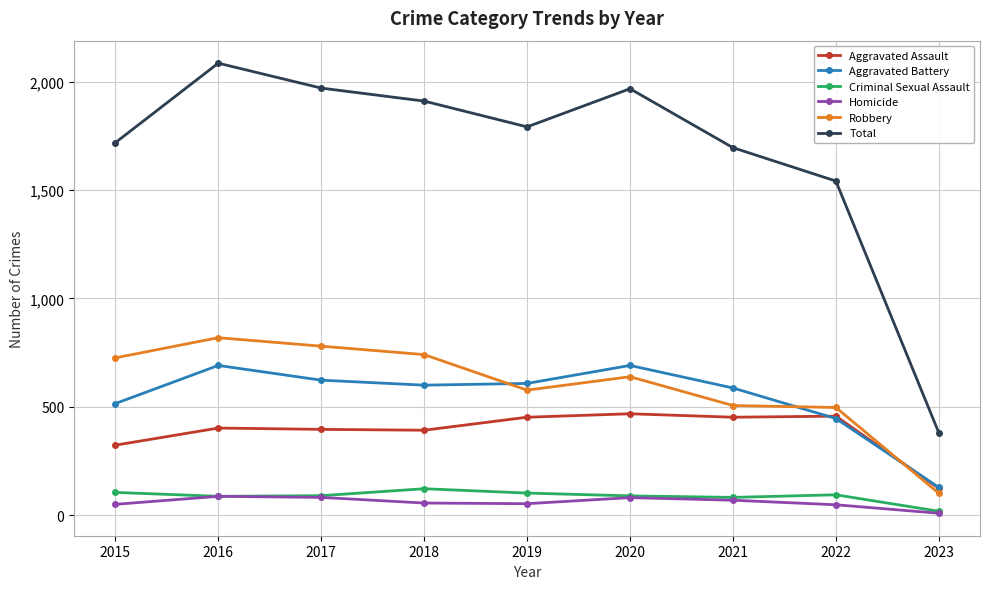

True or false: Aggravated Battery has more than 0 interior local peaks.

True